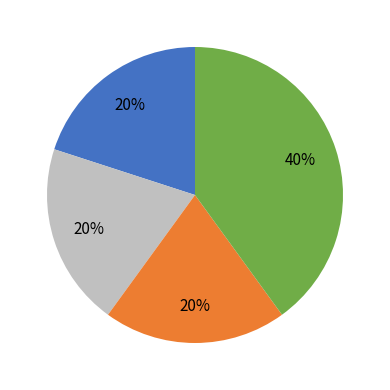

To the nearest percent, what is the difference between the largest and smallest slice percentages?

20%